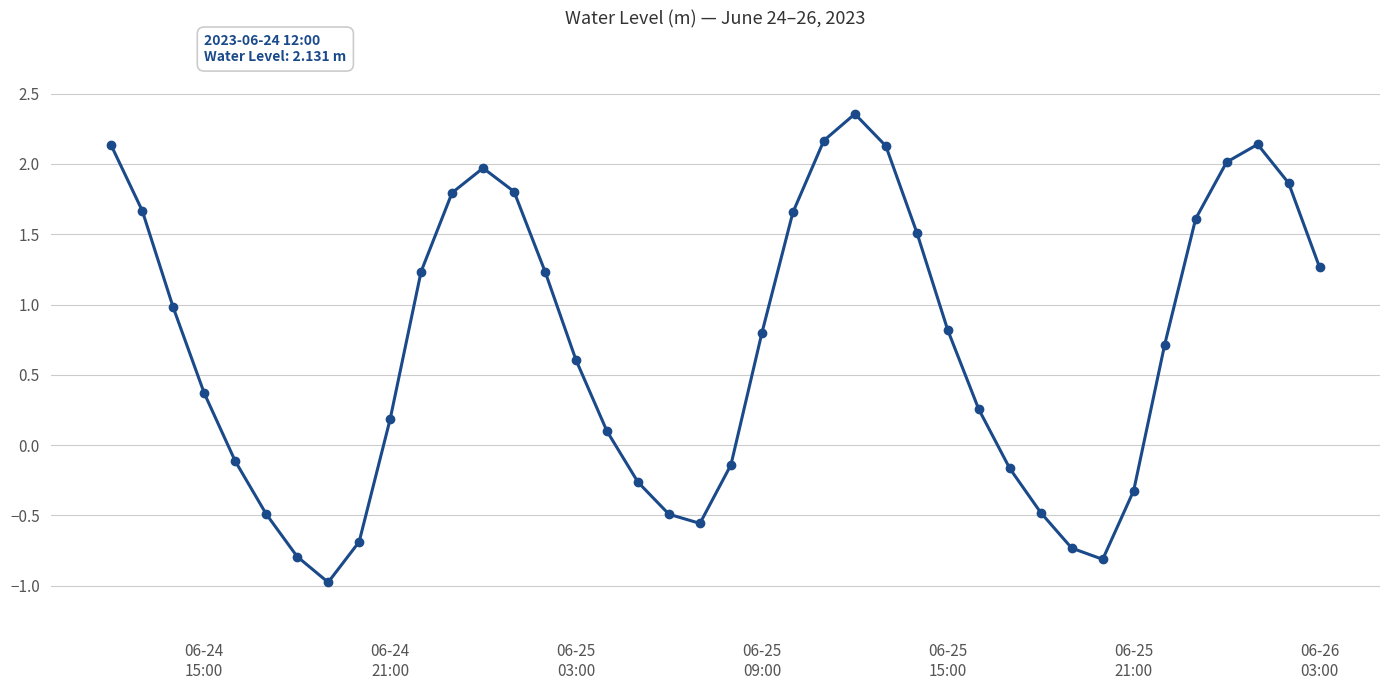

What is the value of the 26th point from the left?

2.1